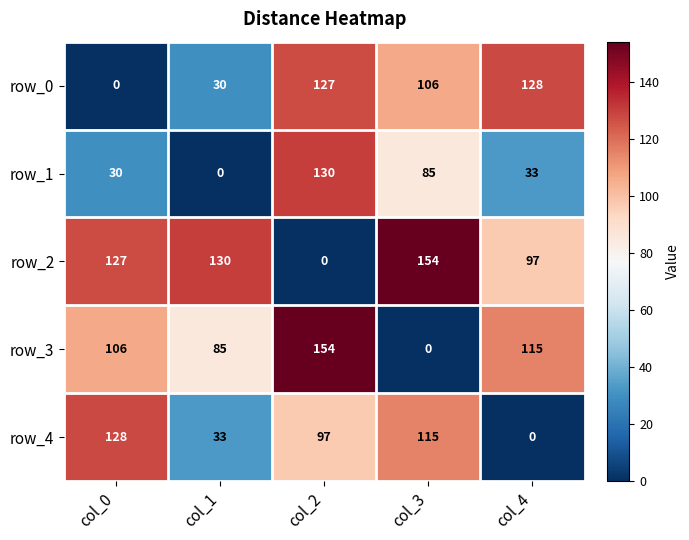

What is the difference between the row_2 values at col_2 and col_1?

130